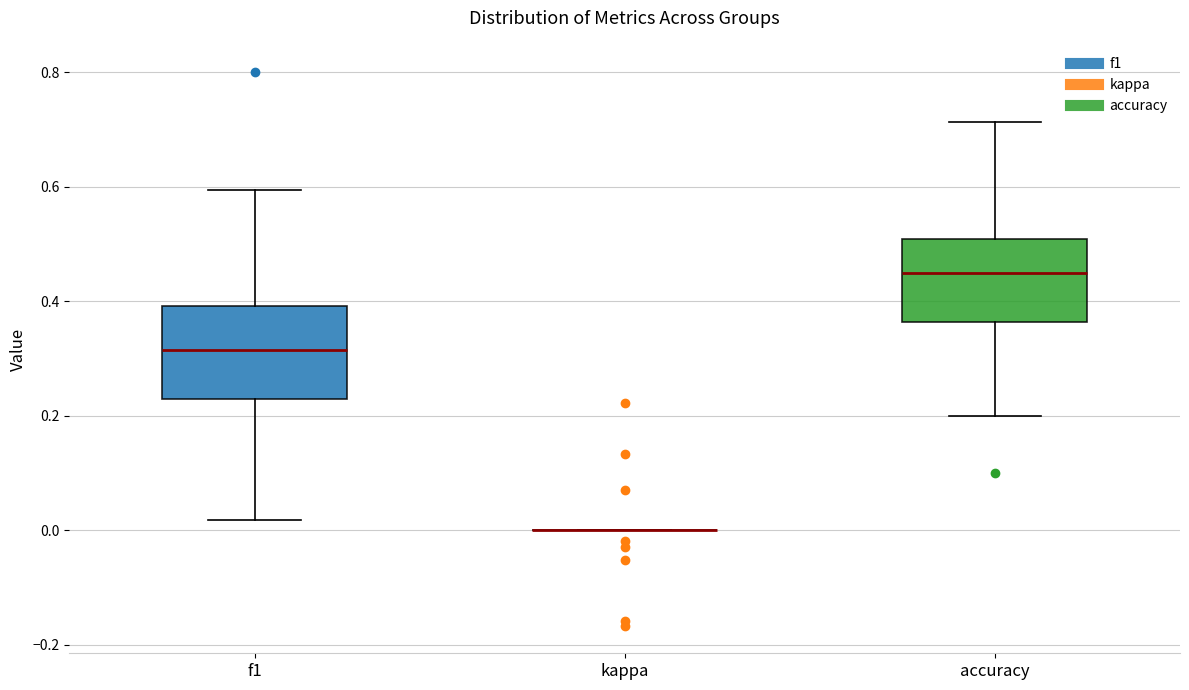

Reading left to right, read every box against the y-axis: the position of its median line, the range the box covers, and the ends of its whiskers. The values are not printed on the chart, so give them approximately, as read against the axis.

f1: median 0.32, box 0.22 to 0.40, whiskers 0.02 to 0.60
kappa: box collapsed to a line at 0.00, whiskers 0.00 to 0.00
accuracy: median 0.44, box 0.36 to 0.50, whiskers 0.20 to 0.72